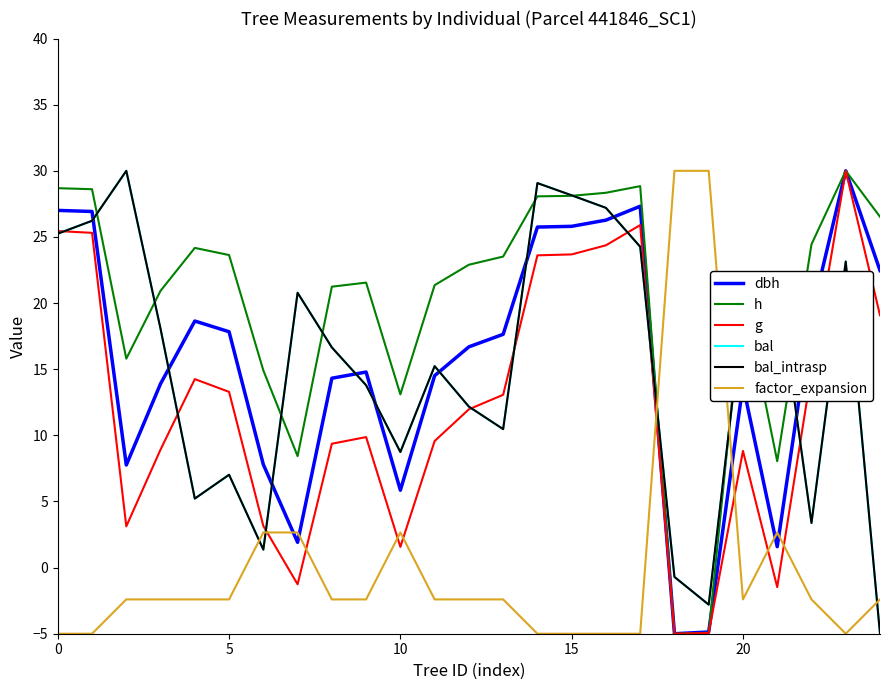

What is the minimum value for bal_intrasp?

-5.0